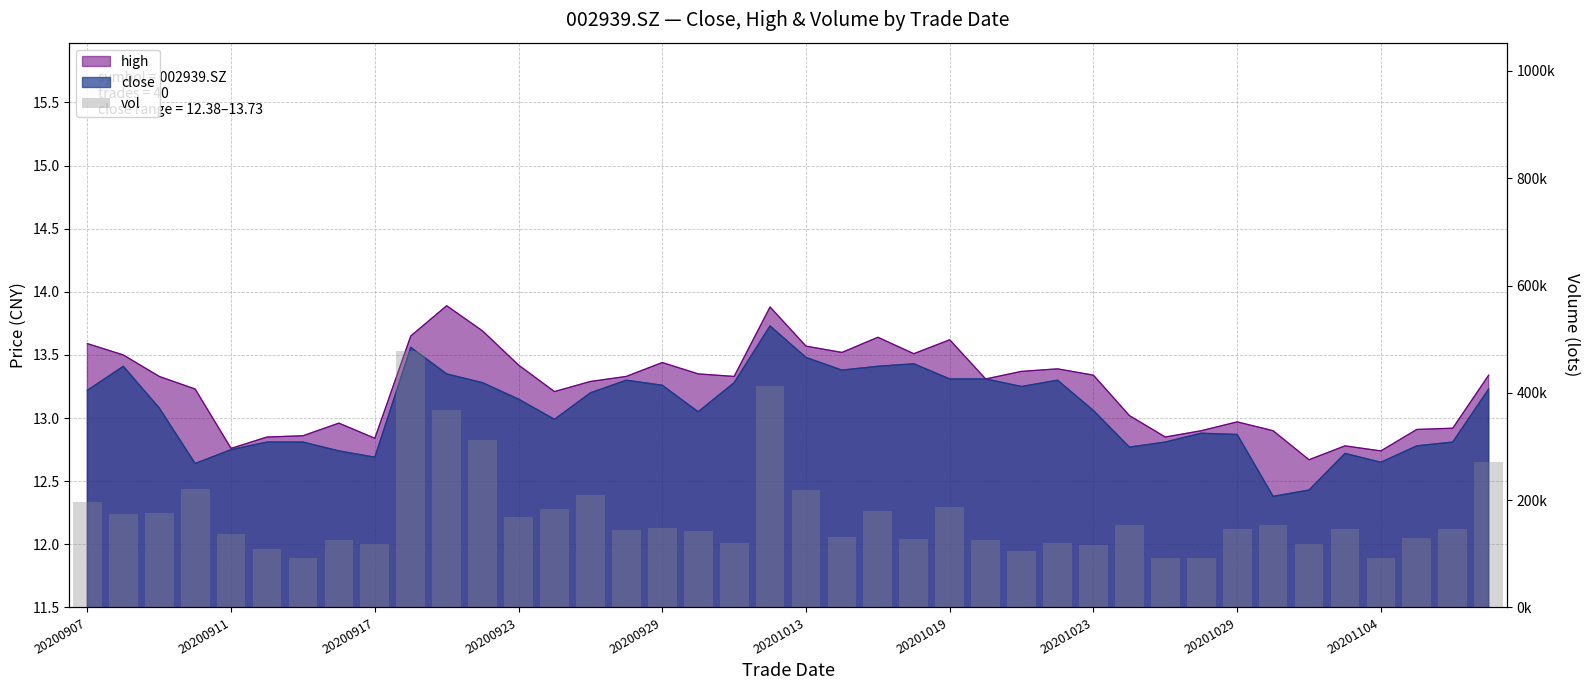

What is the difference between the maximum and minimum values?

386473.2